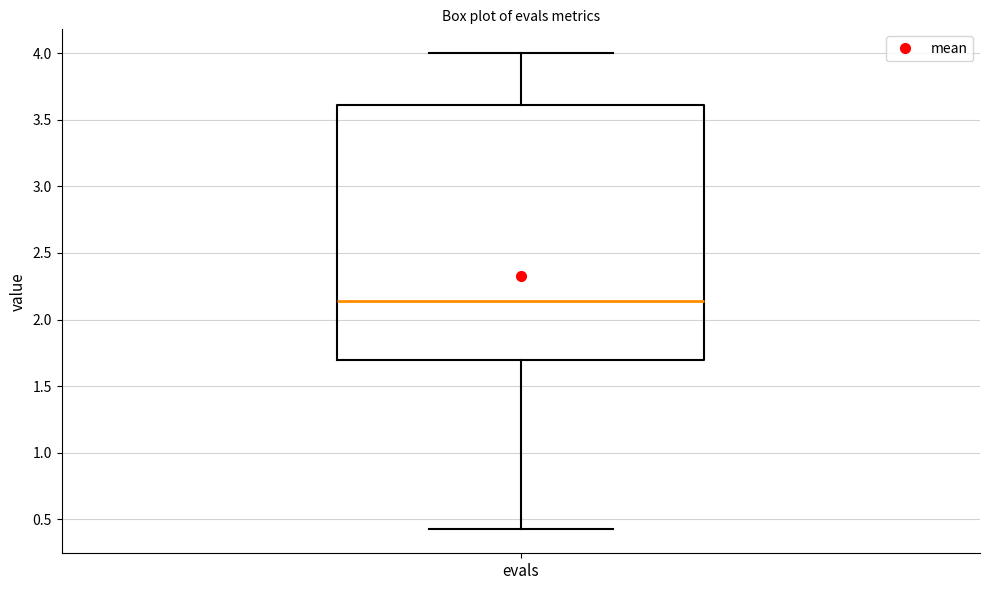

Read this box plot against the y-axis: the position of the median line, the range covered by the box, and the ends of both whiskers. The values are not printed on the chart, so give them approximately, as read against the axis.

median 2.15, box 1.70 to 3.60, whiskers 0.40 to 4.00